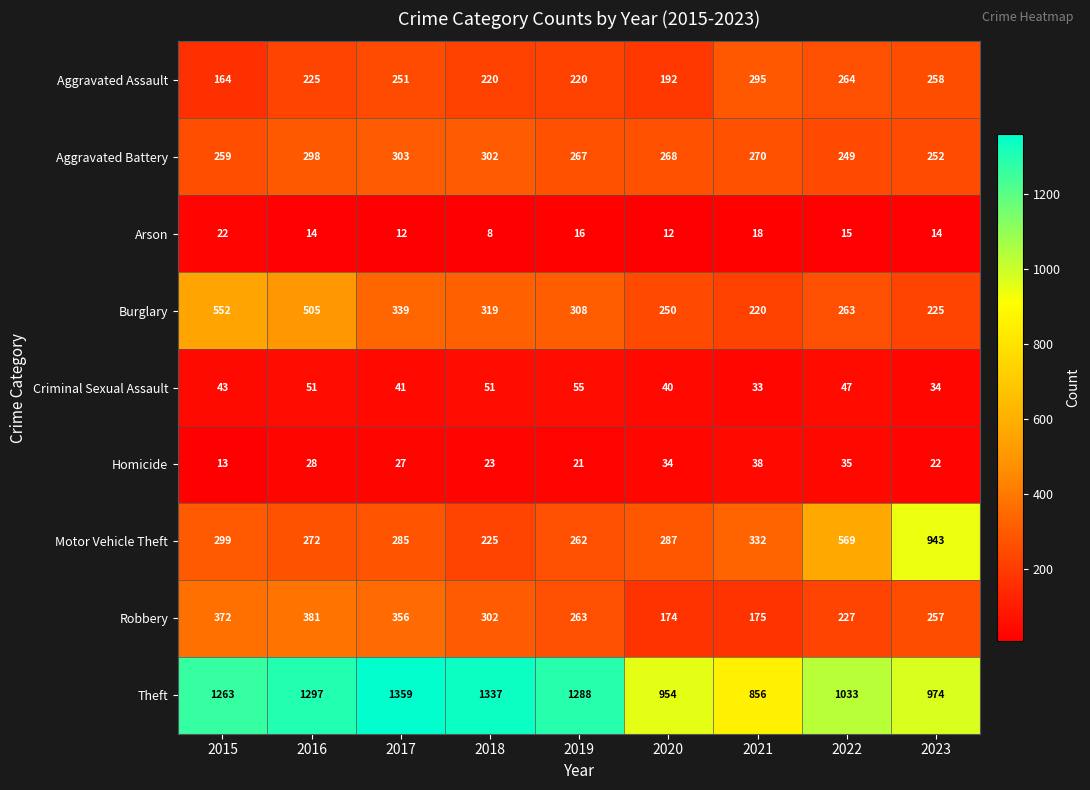

What is the sum of the Theft values at 2018 and 2015?

2600